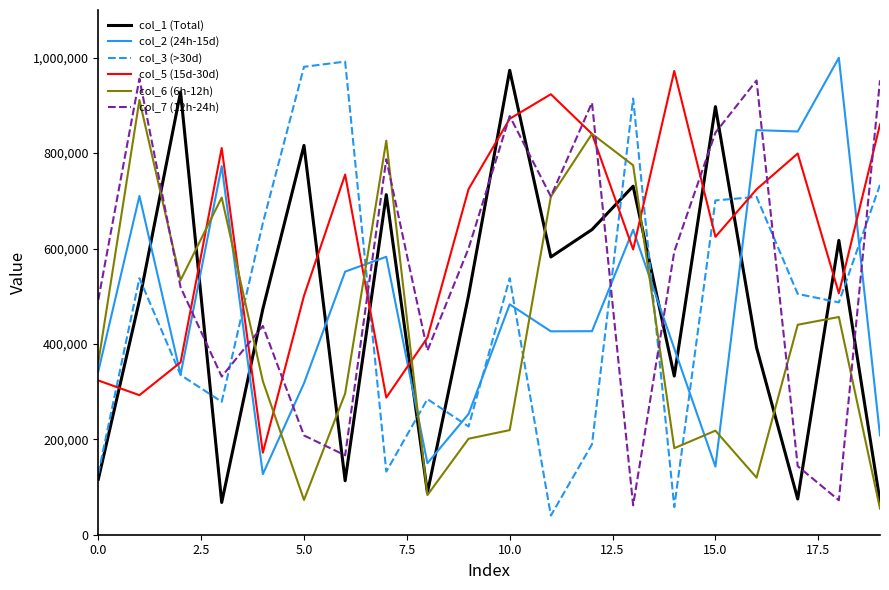

At how many categories does at least one series exceed 943238?

8